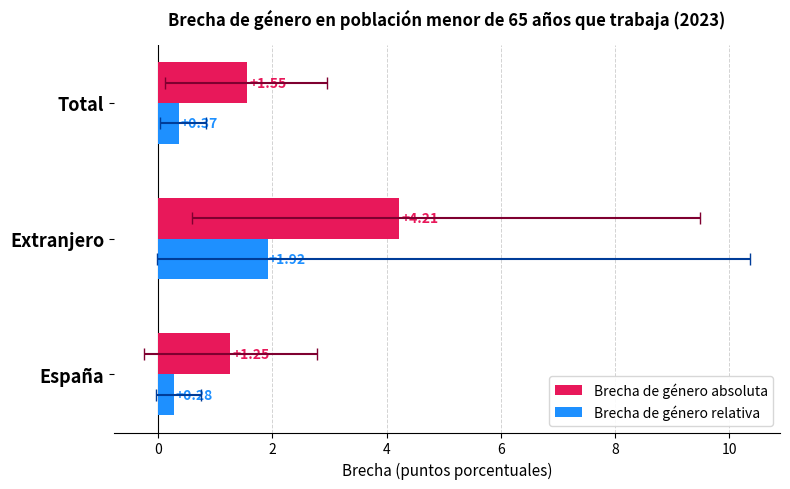

What is the value of the Brecha de género absoluta bar at the 2nd from the left?

4.2